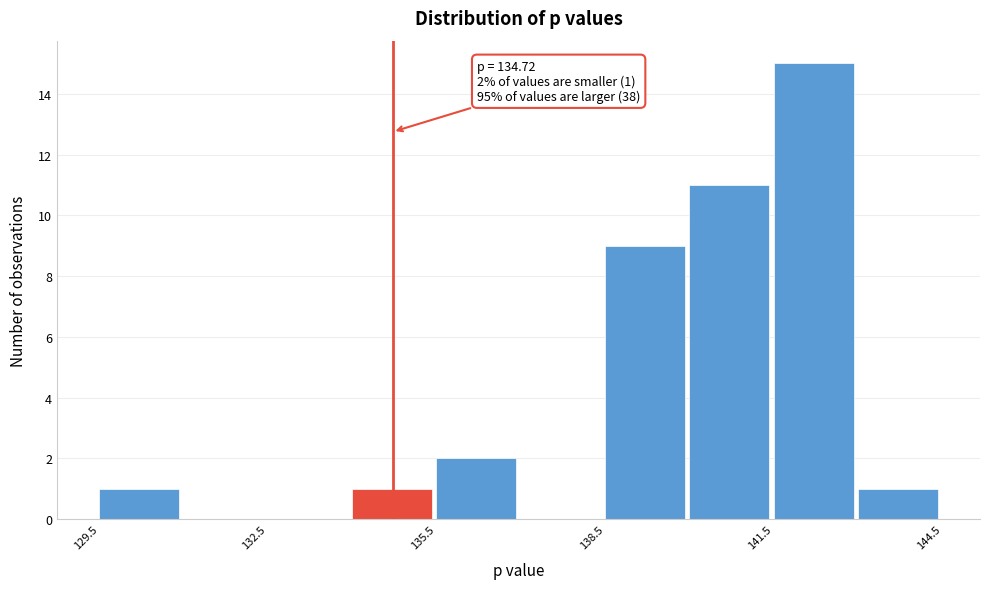

Around what value on the x-axis is the tallest bar? Give the approximate position of its centre, as read against the axis.

142.0